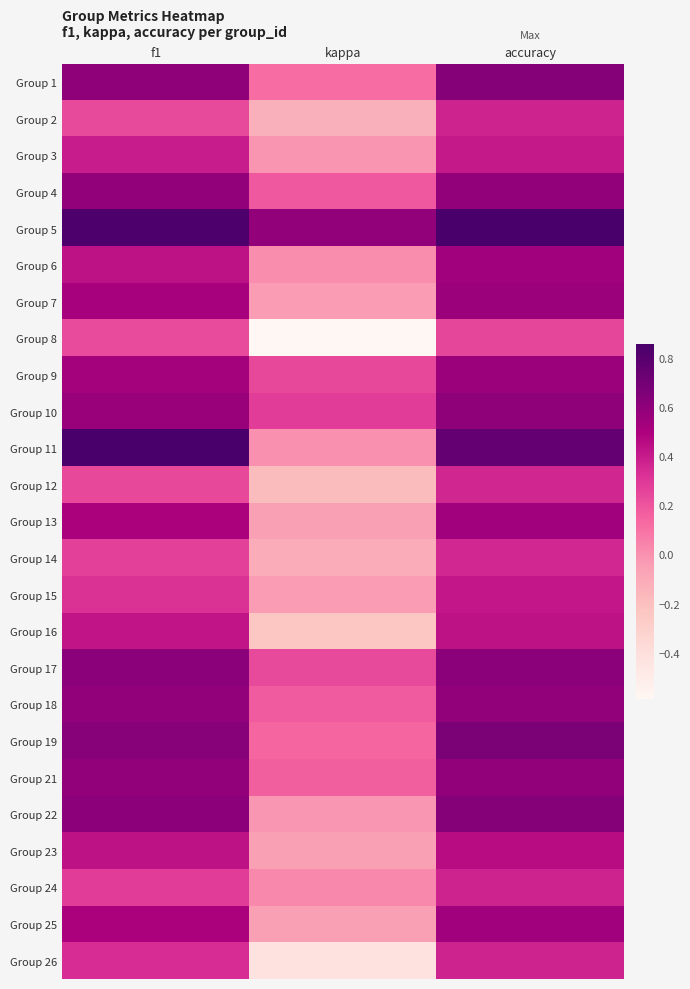

Reading right to left, what are all the values shown in this chart?

Group 1: accuracy=0.6	kappa=0.1	f1=0.6
Group 2: accuracy=0.4	kappa=-0.1	f1=0.2
Group 3: accuracy=0.4	kappa=-0.0	f1=0.4
Group 4: accuracy=0.6	kappa=0.2	f1=0.6
Group 5: accuracy=0.9	kappa=0.6	f1=0.8
Group 6: accuracy=0.5	kappa=0.0	f1=0.4
Group 7: accuracy=0.6	kappa=-0.0	f1=0.5
Group 8: accuracy=0.2	kappa=-0.6	f1=0.2
Group 9: accuracy=0.6	kappa=0.2	f1=0.5
Group 10: accuracy=0.6	kappa=0.3	f1=0.6
Group 11: accuracy=0.8	kappa=0.0	f1=0.9
Group 12: accuracy=0.4	kappa=-0.2	f1=0.2
Group 13: accuracy=0.5	kappa=-0.1	f1=0.5
Group 14: accuracy=0.4	kappa=-0.1	f1=0.3
Group 15: accuracy=0.4	kappa=-0.0	f1=0.3
Group 16: accuracy=0.4	kappa=-0.2	f1=0.4
Group 17: accuracy=0.6	kappa=0.2	f1=0.6
Group 18: accuracy=0.6	kappa=0.2	f1=0.6
Group 19: accuracy=0.7	kappa=0.1	f1=0.6
Group 21: accuracy=0.6	kappa=0.2	f1=0.6
Group 22: accuracy=0.6	kappa=-0.0	f1=0.6
Group 23: accuracy=0.5	kappa=-0.1	f1=0.4
Group 24: accuracy=0.4	kappa=0.0	f1=0.3
Group 25: accuracy=0.5	kappa=-0.1	f1=0.5
Group 26: accuracy=0.4	kappa=-0.4	f1=0.3